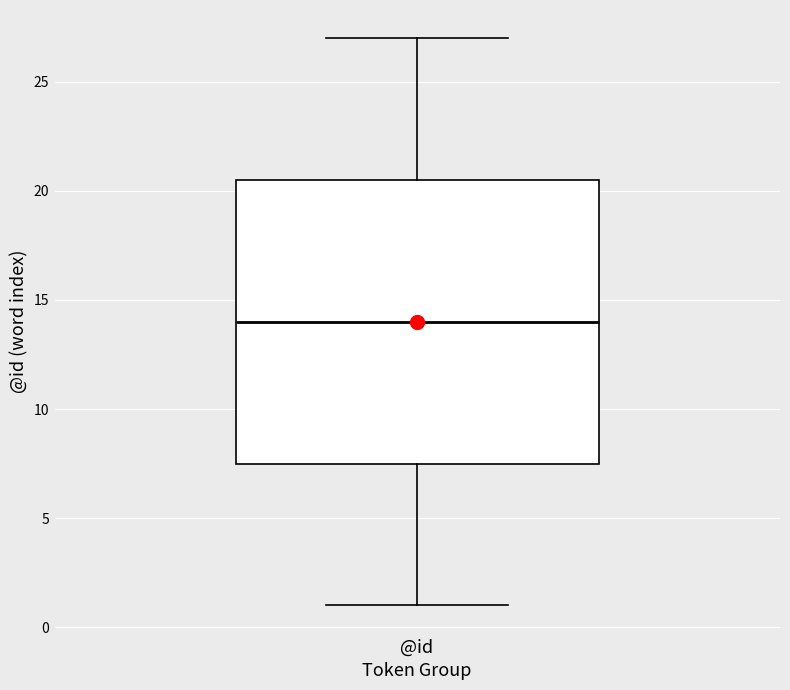

Transcribe this box plot: give where the median line is, the range the box spans, and where the two whiskers end, as read against the y-axis. The values are not printed on the chart, so give them approximately, as read against the axis.

median 14.0, box 7.5 to 20.5, whiskers 1.0 to 27.0